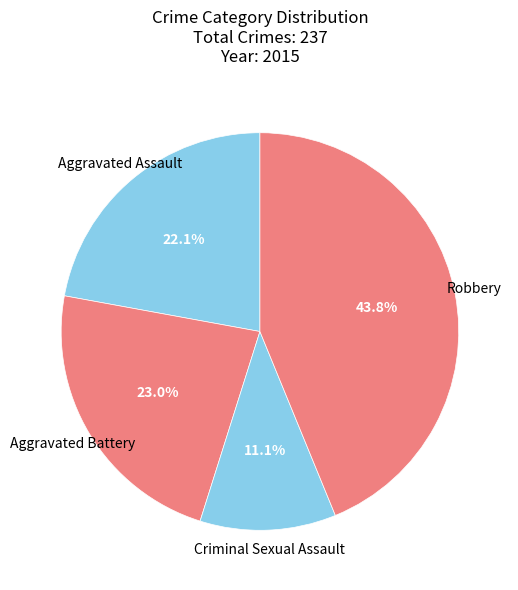

True or false: Criminal Sexual Assault accounts for 11% of the total.

True